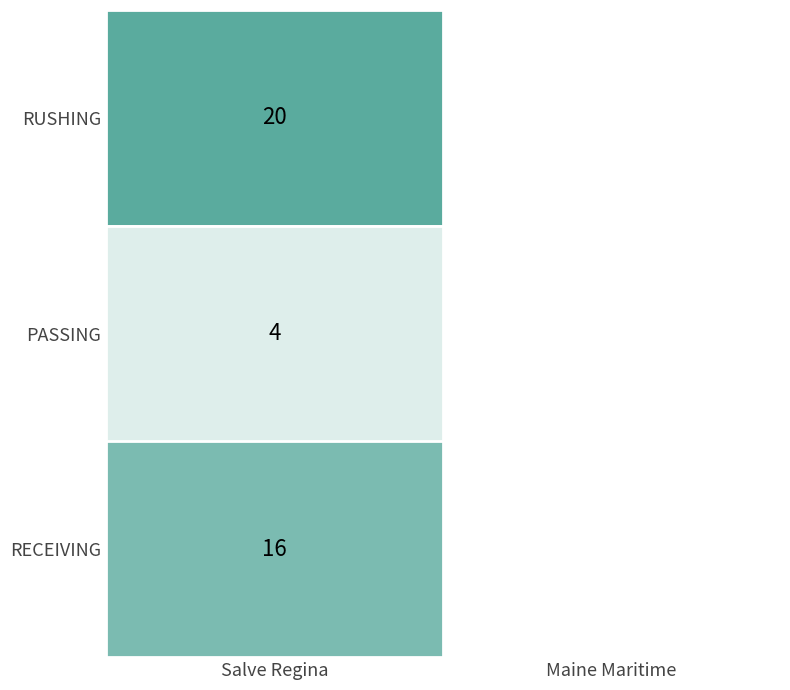

What is the difference between the highest and lowest values at Salve Regina?

16